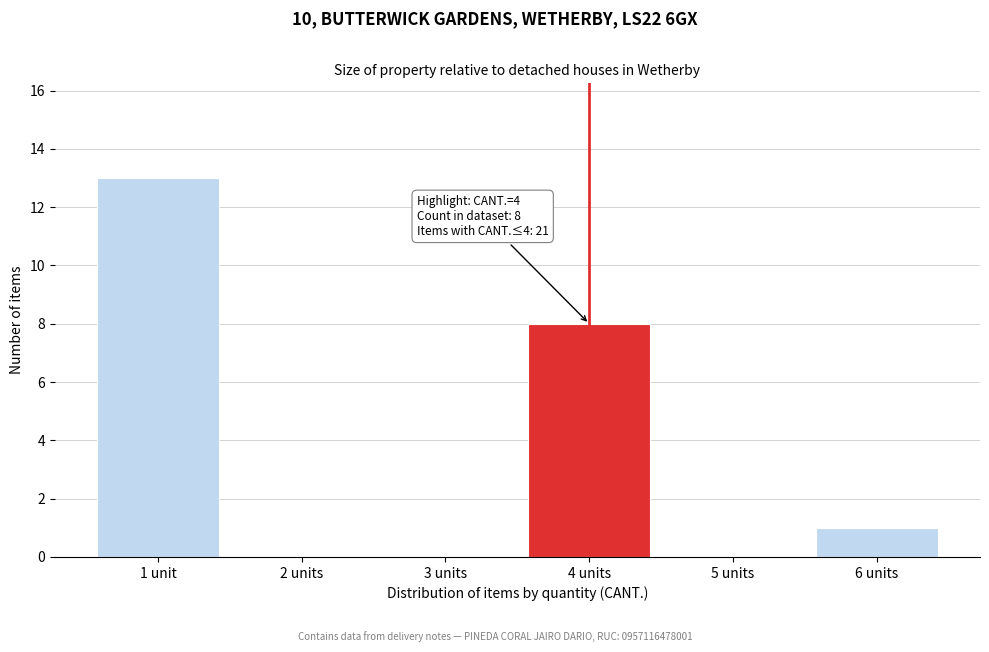

Reading left to right, what are all the values shown in this chart?

1 unit=13	2 units=0	3 units=0	4 units=8	5 units=0	6 units=1